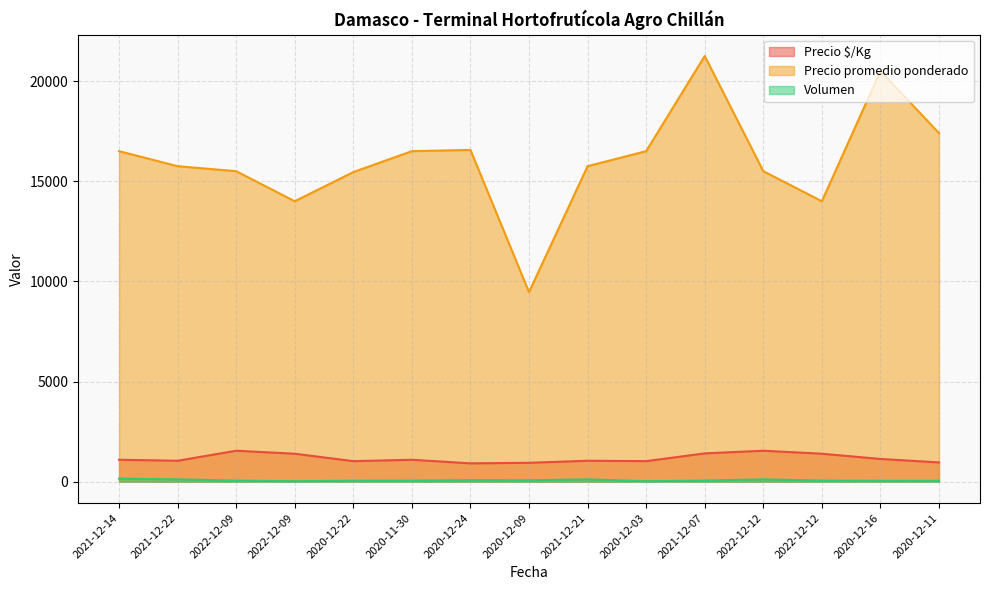

Which series has the widest spread of values?

Precio promedio ponderado